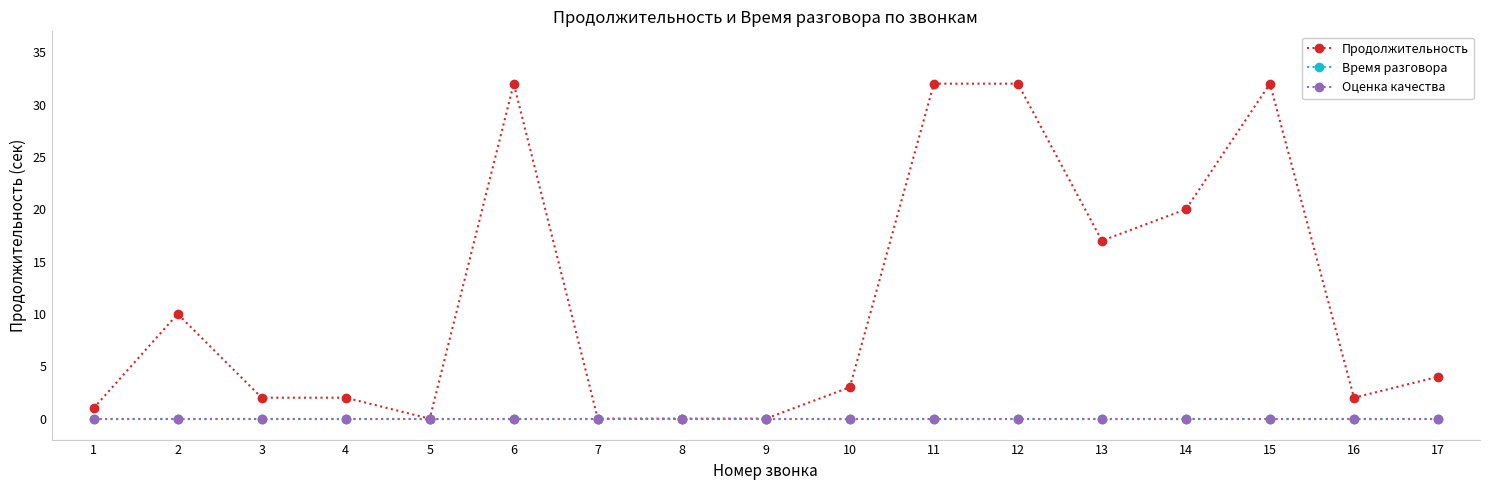

Is this an area chart (filled region under the line)?

No